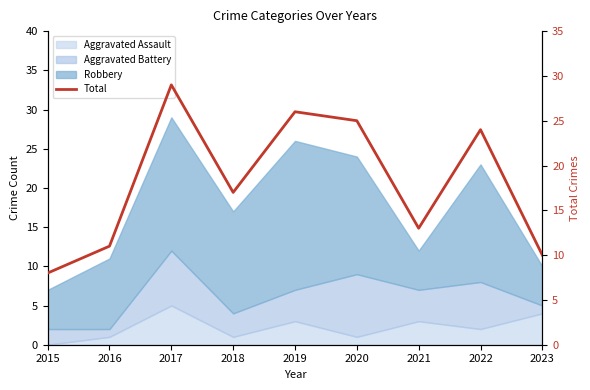

The value at 2016 is 8. True or false?

False